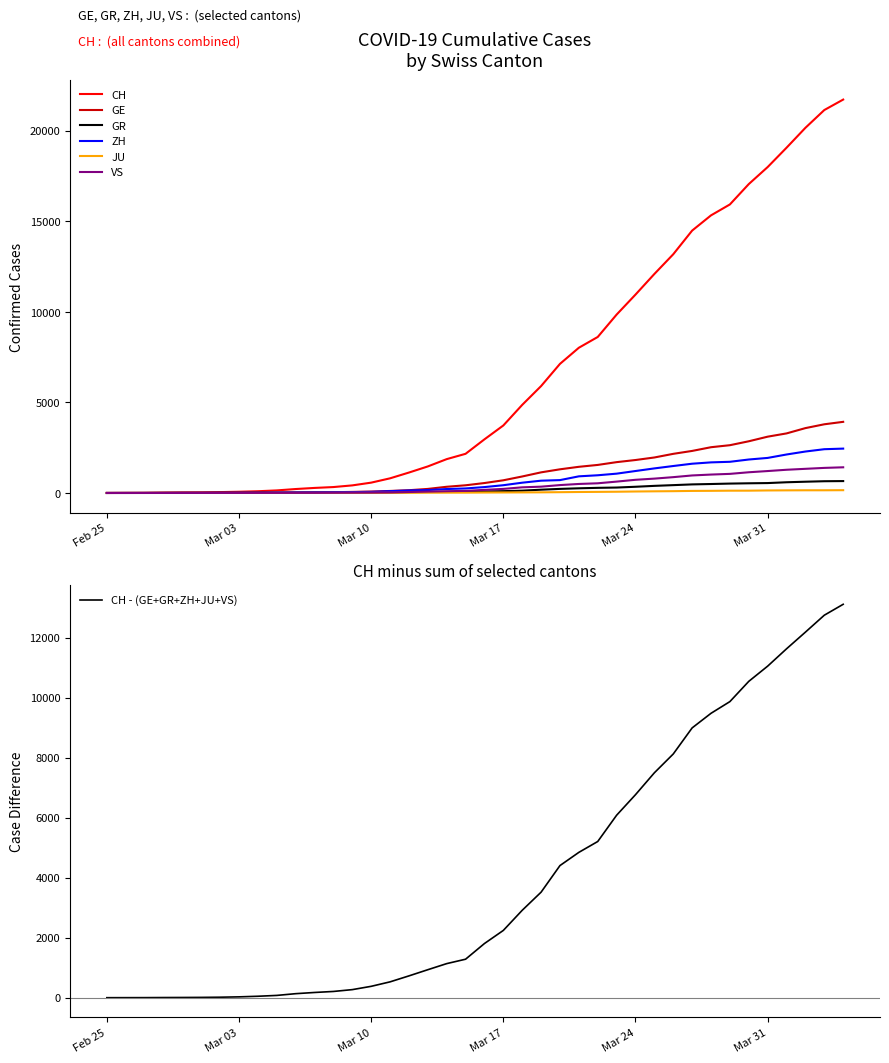

The value of VS at Mar 31 is 1211. True or false?

True